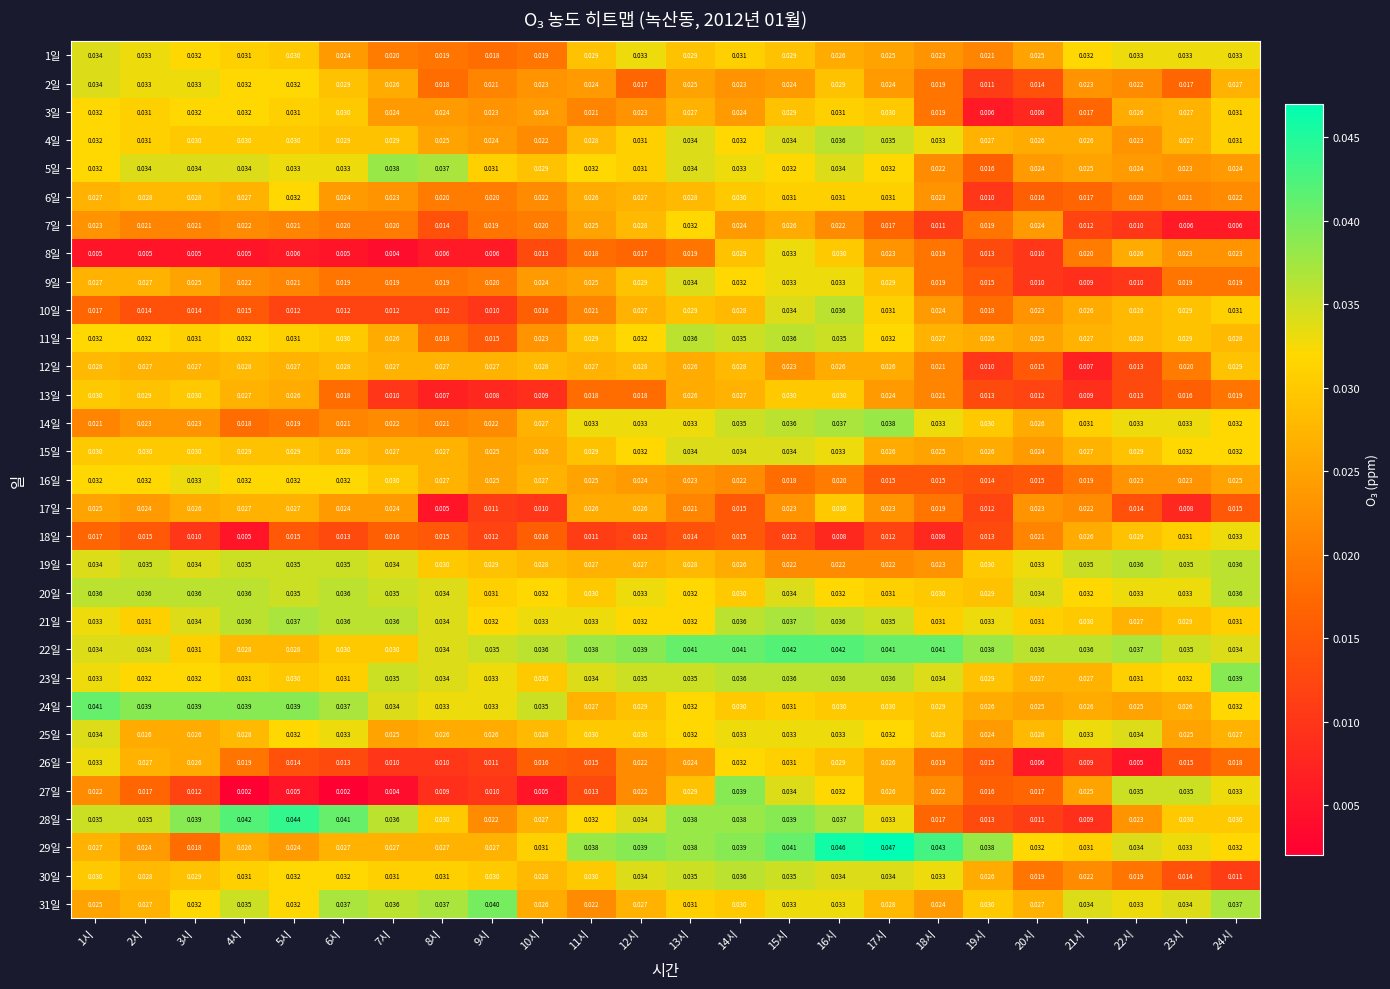

How many data points does each series have?

24